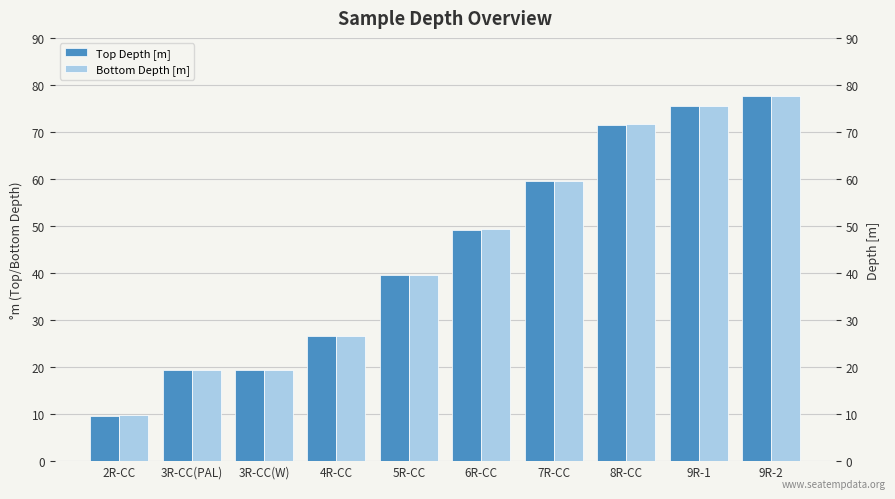

Does the chart contain any negative values?

No